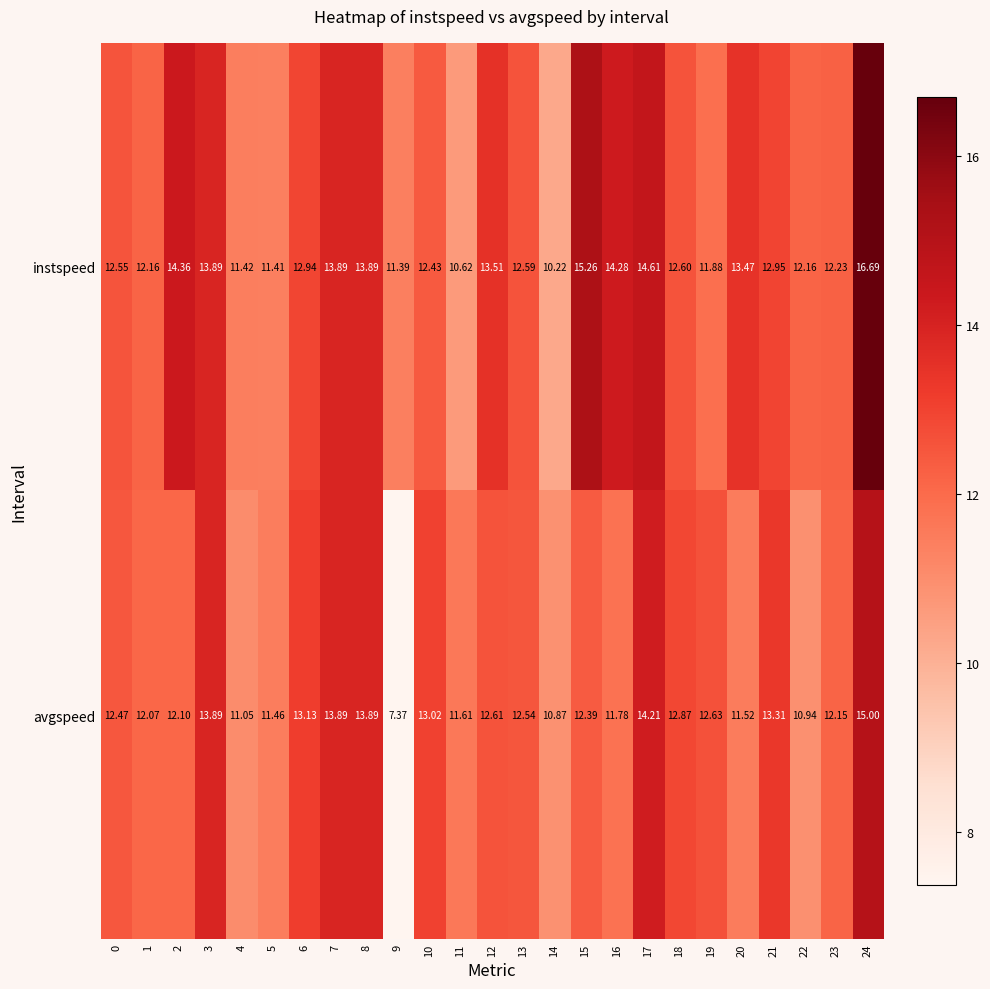

Which series has the widest spread of values?

avgspeed